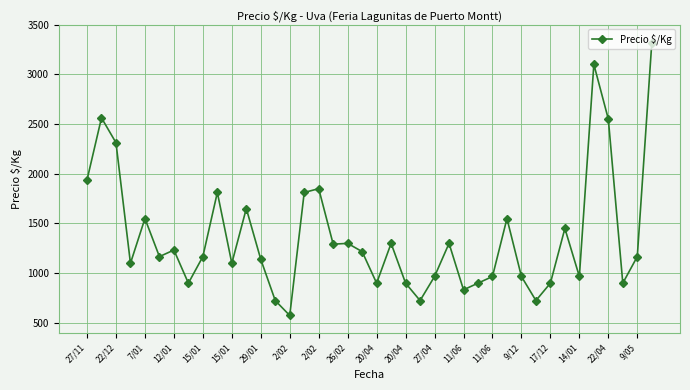

How many lines are shown in the chart?

1